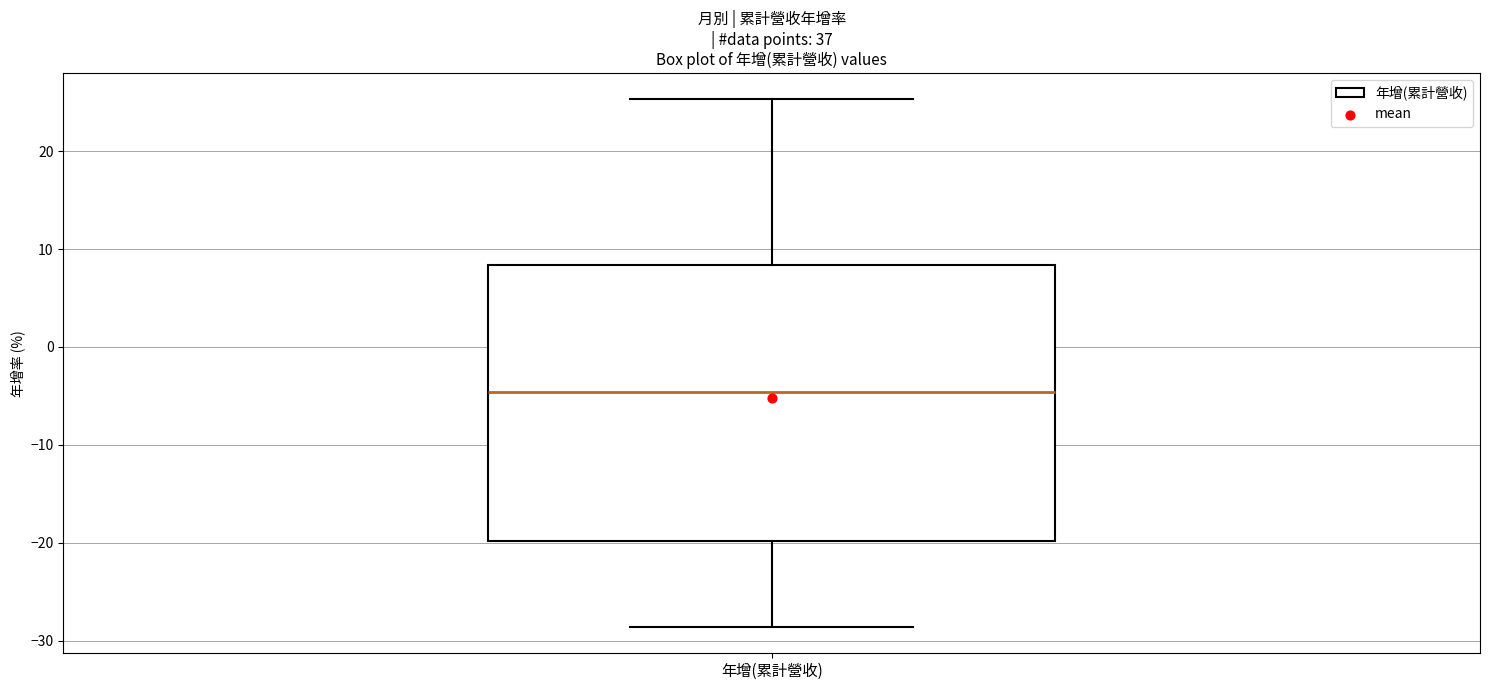

Read this box plot against the y-axis: the position of the median line, the range covered by the box, and the ends of both whiskers. The values are not printed on the chart, so give them approximately, as read against the axis.

median -5, box -20 to 8, whiskers -29 to 25